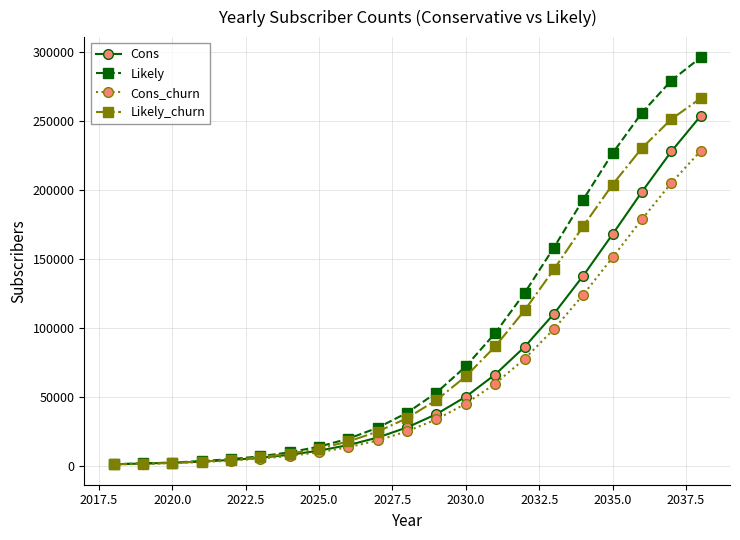

What is the sum of all Cons values?

1439364